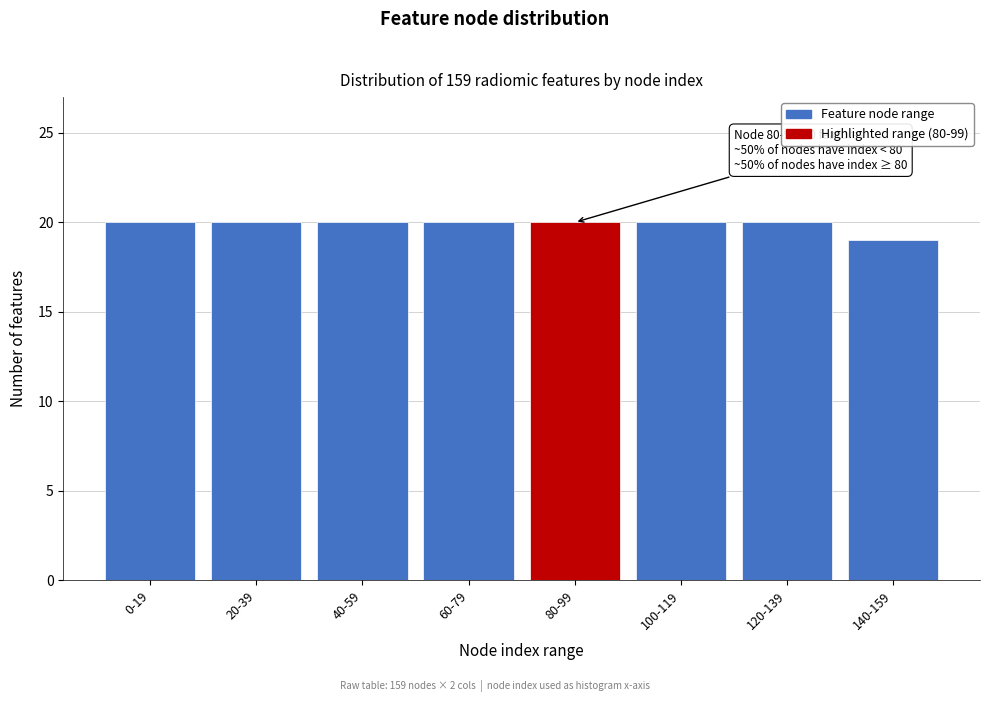

Reading left to right, list all the values displayed in this chart.

0-19=20	20-39=20	40-59=20	60-79=20	80-99=20	100-119=20	120-139=20	140-159=19